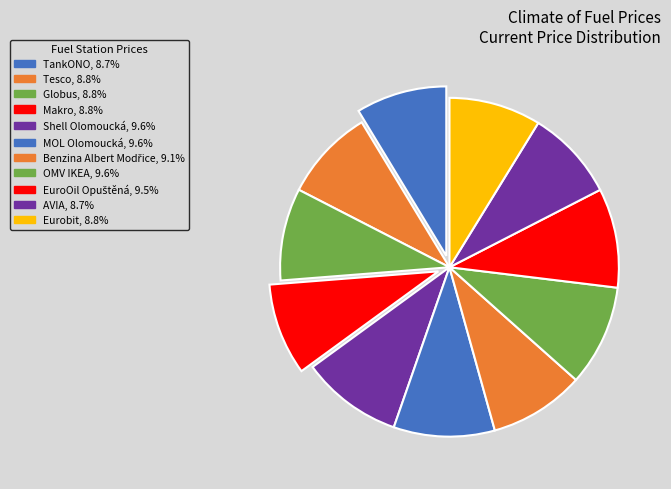

Which category has the biggest portion of the pie?

Shell Olomoucká